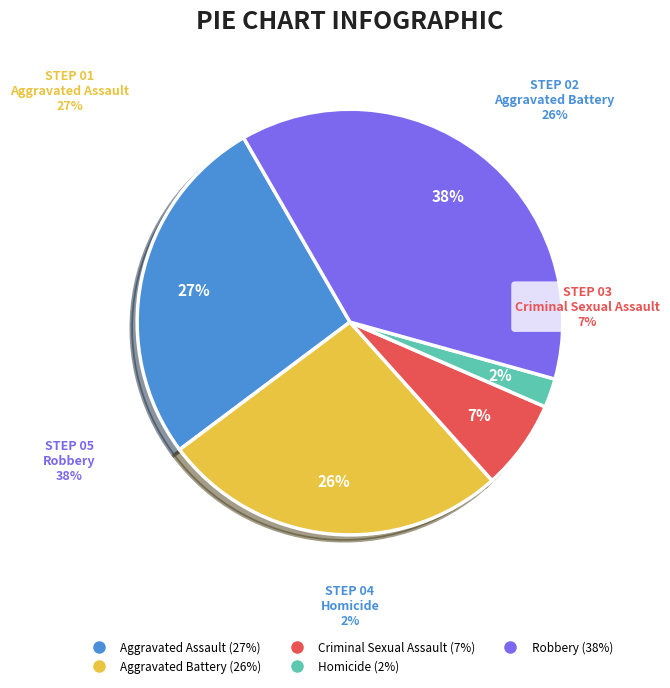

What percentage is the Robbery slice, to the nearest percent?

38%